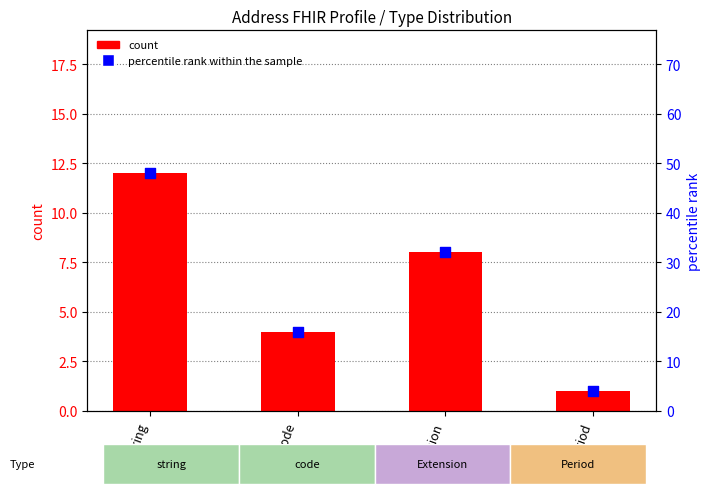

Which series has the largest total across all categories?

percentile rank within the sample